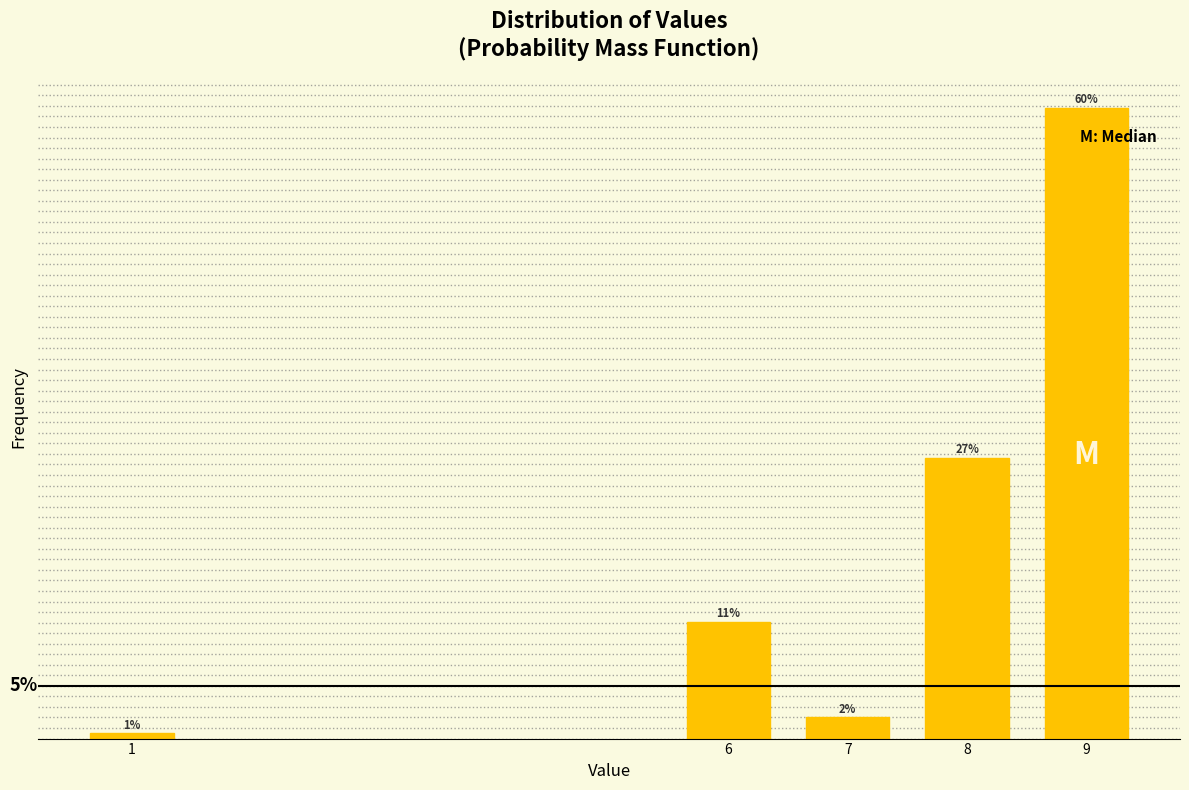

Rank the categories by value from highest to lowest.

9, 8, 6, 7, 1